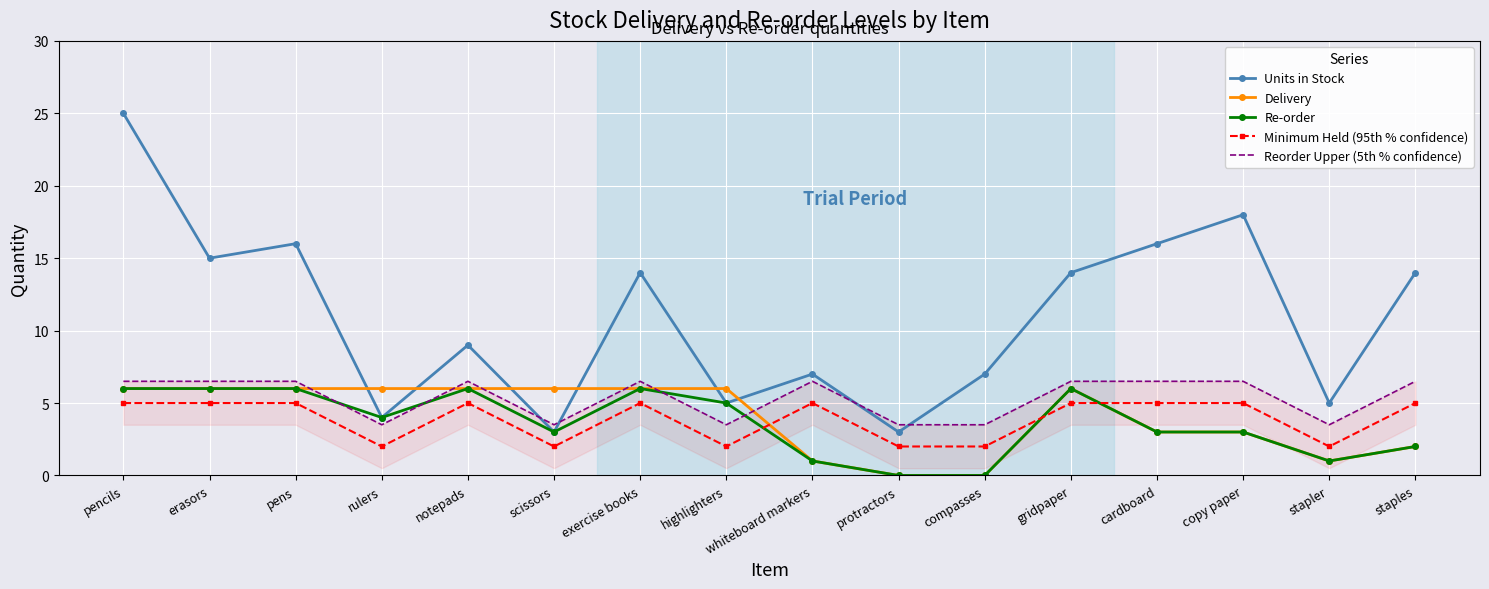

Where is Minimum Held (95th % confidence) nearest to the value 3?

rulers